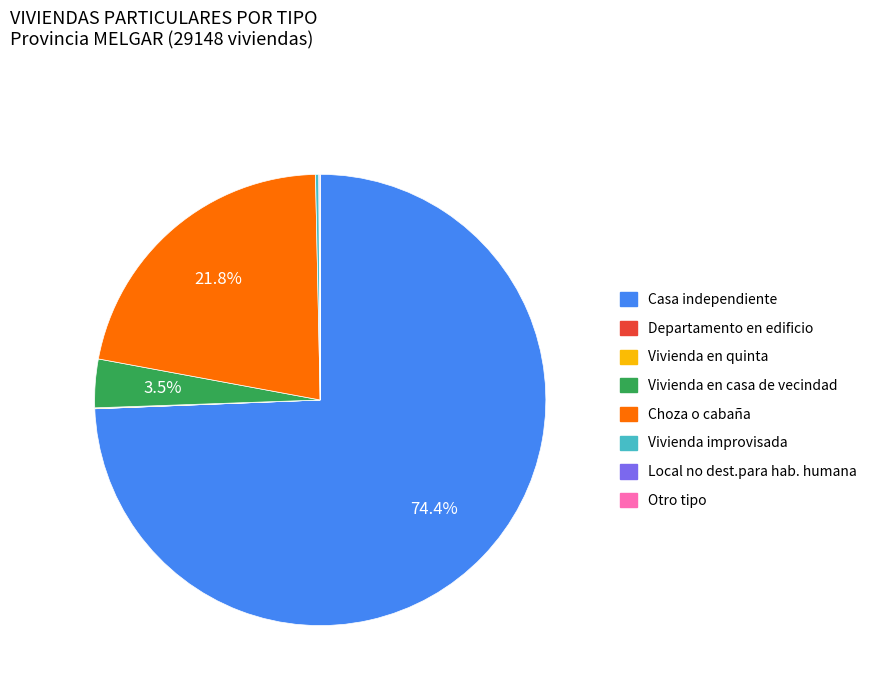

How much of the chart is everything except Choza o cabaña?

78.2%